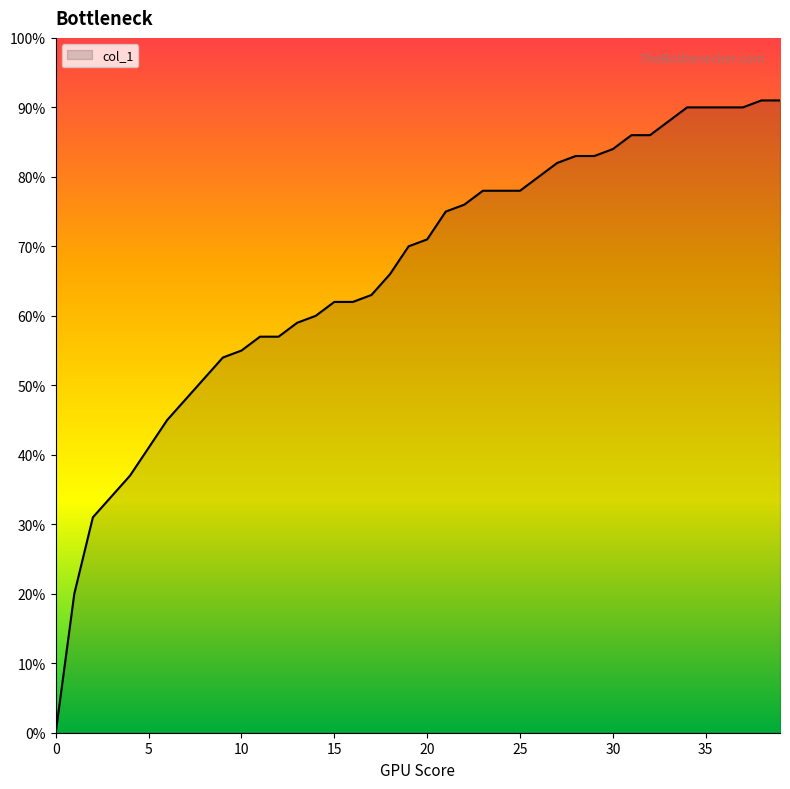

What is the greatest value displayed?

0.9